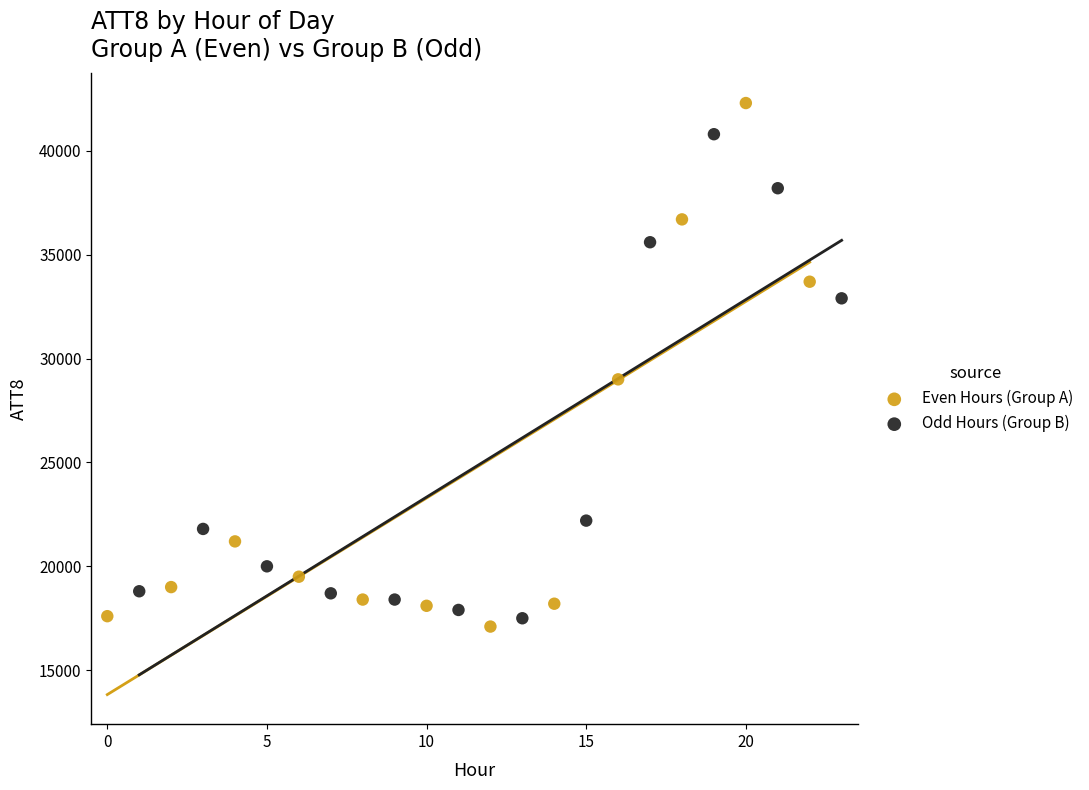

Which series has the largest Y range (max minus min)?

Even Hours (Group A)